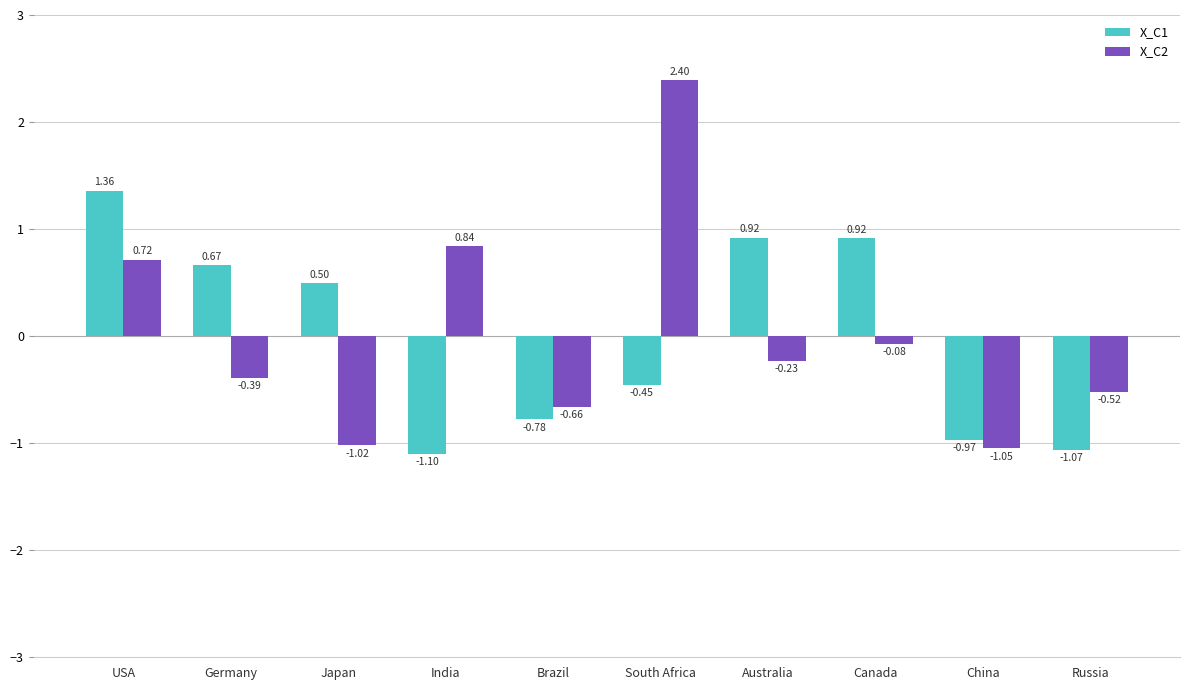

Is the value of X_C2 at Russia greater than the value of X_C1 at Canada?

No